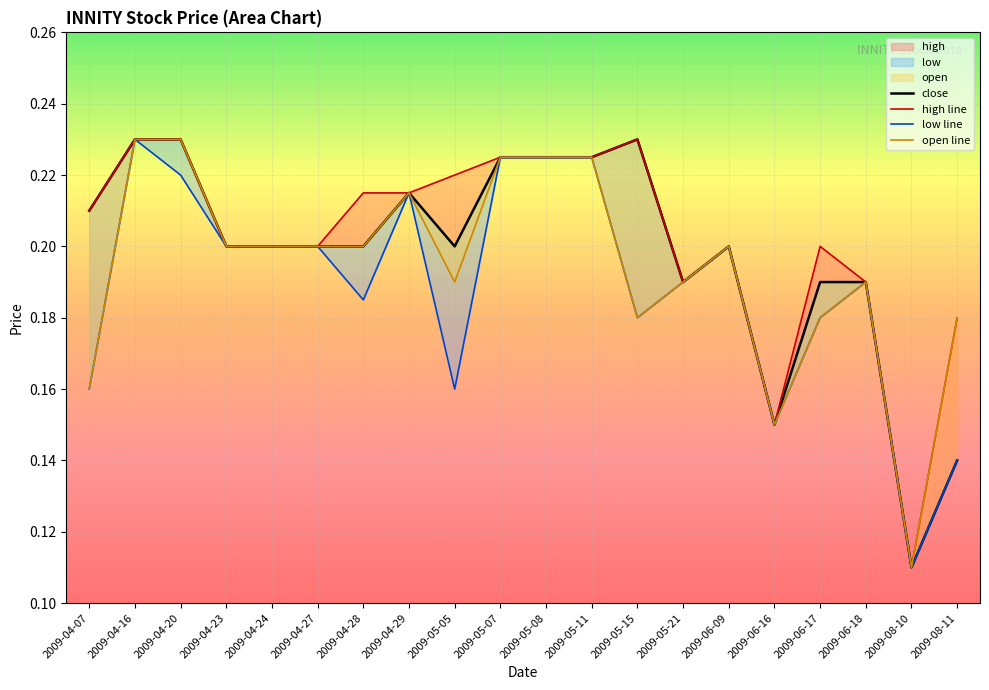

Which series has the largest total across all categories?

high line